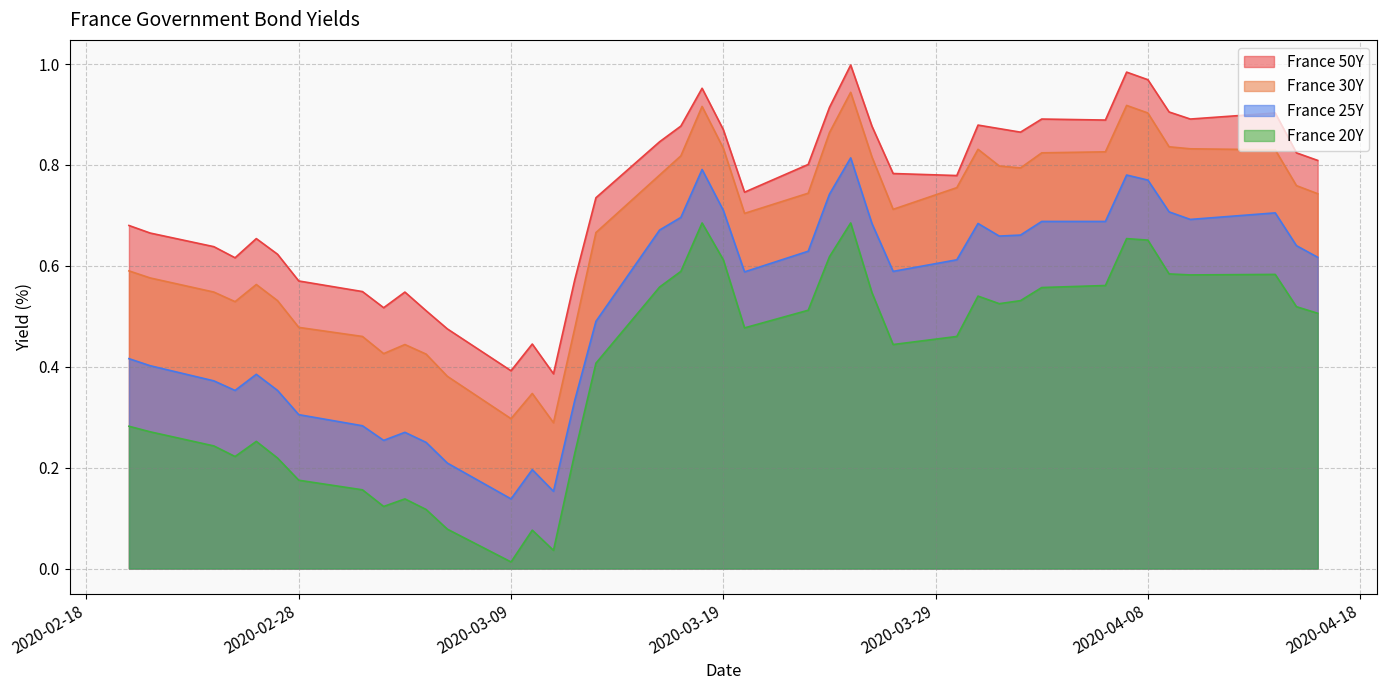

List the series in order of their overall mean, highest first.

France 50Y, France 30Y, France 25Y, France 20Y